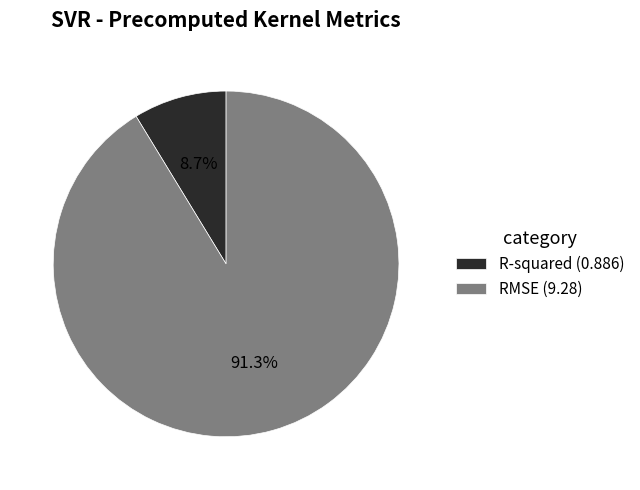

Do RMSE and R-squared together represent more than half of the pie?

Yes